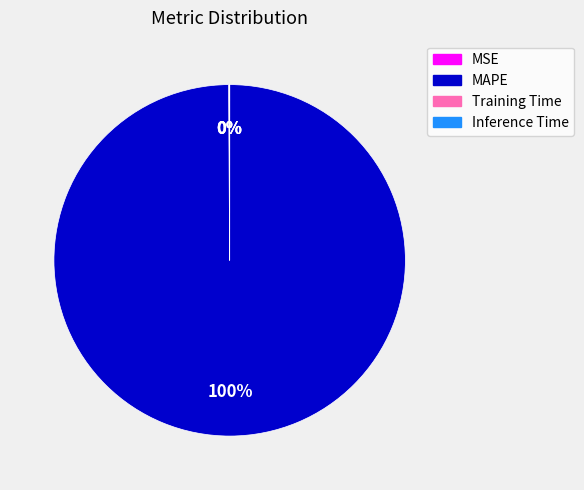

Is it true that MAPE is 100% of the pie?

True